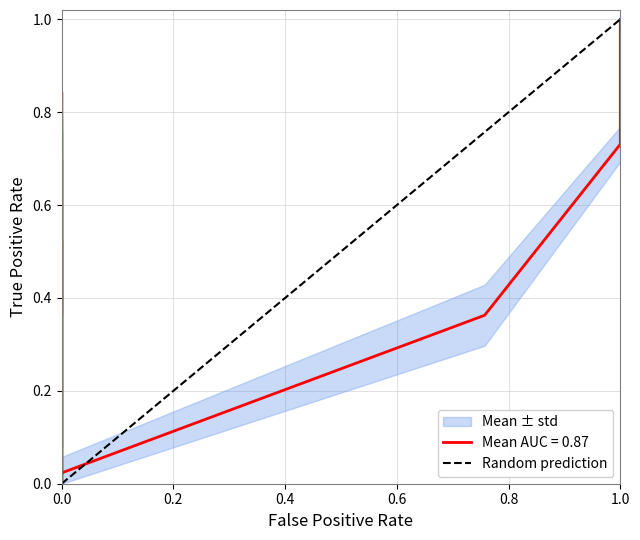

True or false: the data shows 0 at 0.0.

False